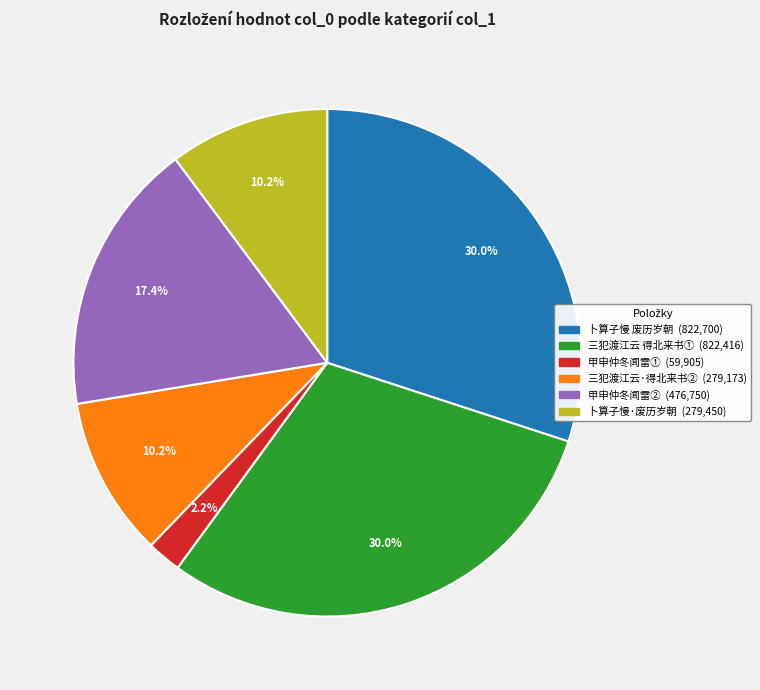

Does any single category account for the majority?

No